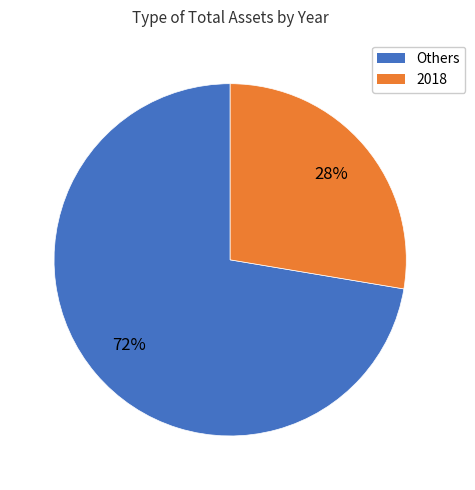

To the nearest percent, what is the average slice percentage?

50%